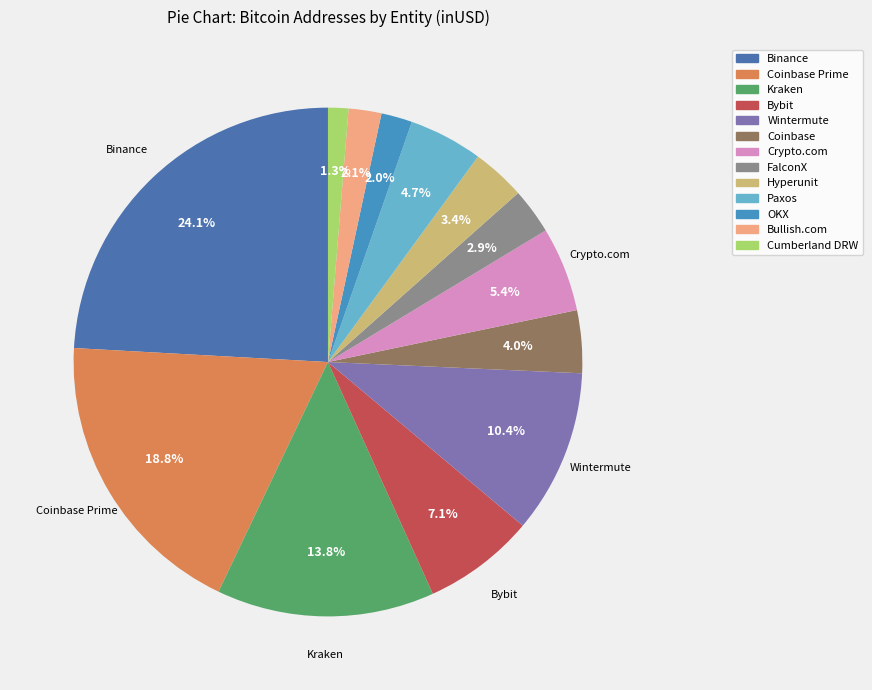

Which slice is the smallest?

Cumberland DRW